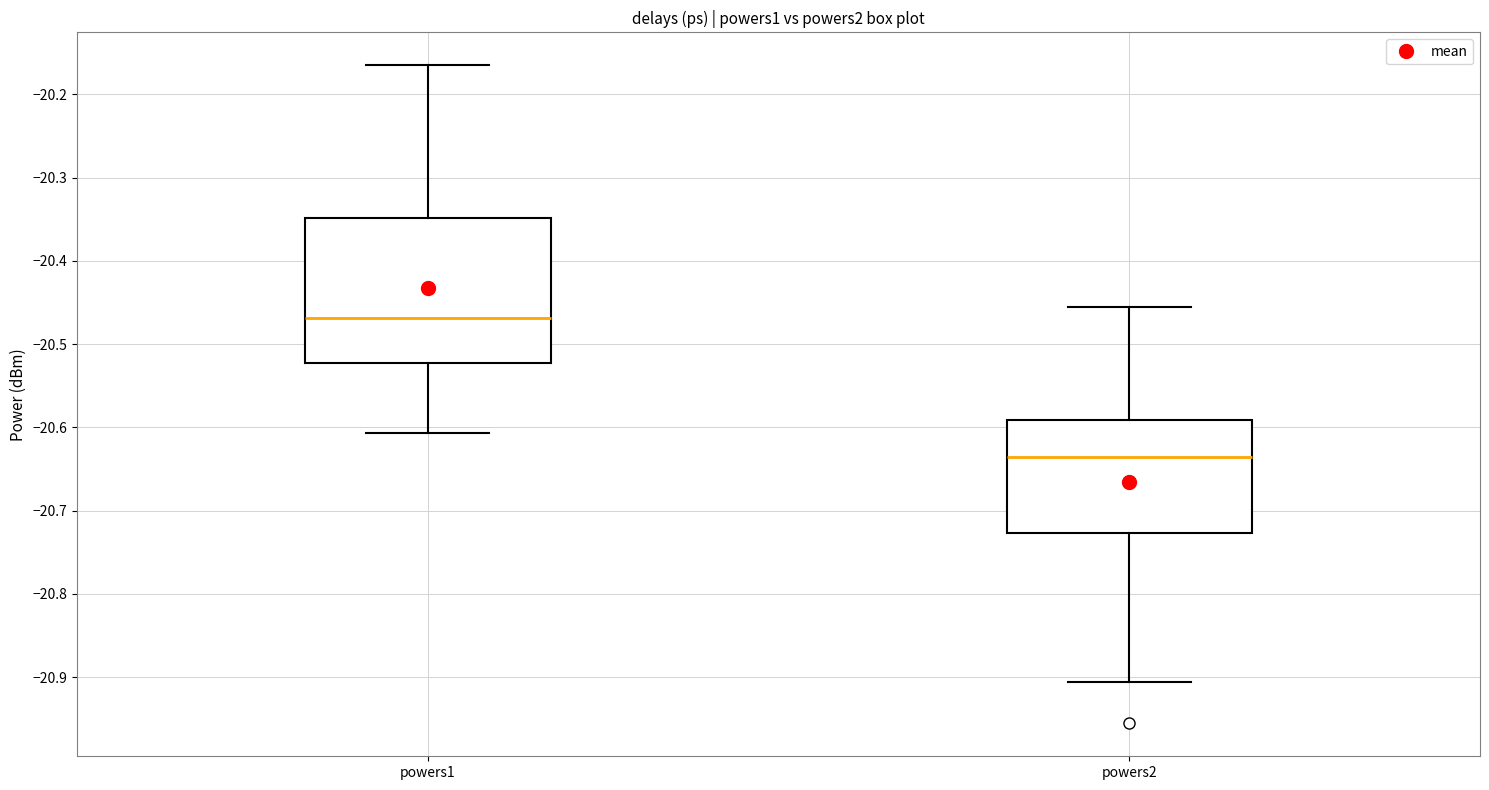

Where does the upper whisker of the box for powers2 end on the y-axis? The values are not printed on the chart, so give them approximately, as read against the axis.

-20.46